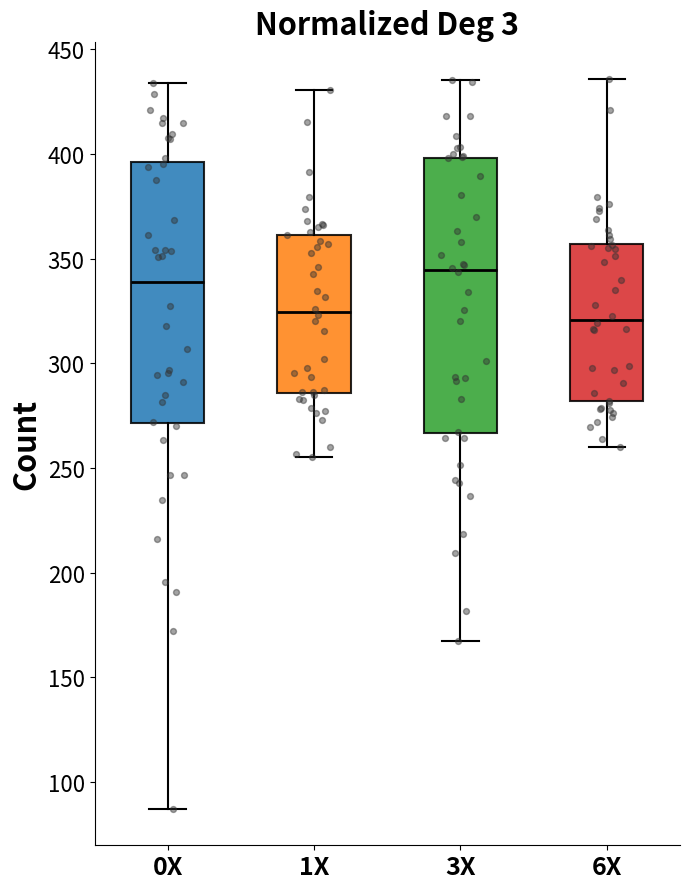

Reading left to right, transcribe this box plot: for each box, give where its median line is, the range the box spans, and where its two whiskers end, as read against the y-axis. The values are not printed on the chart, so give them approximately, as read against the axis.

0X: median 340, box 270 to 395, whiskers 85 to 435
1X: median 325, box 285 to 360, whiskers 255 to 430
3X: median 345, box 265 to 400, whiskers 165 to 435
6X: median 320, box 280 to 355, whiskers 260 to 435